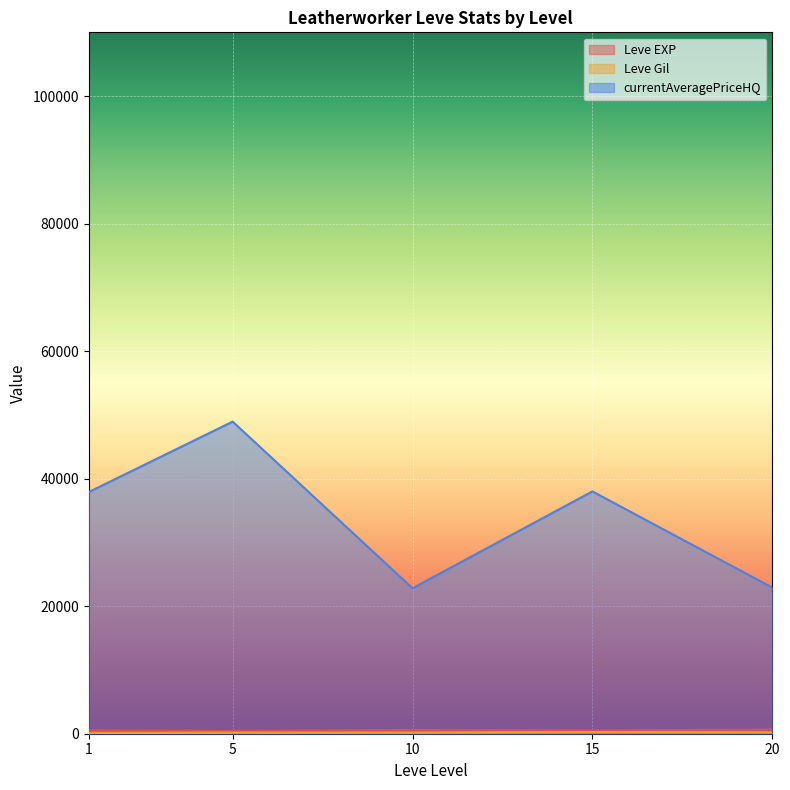

What are all the series names shown in the legend?

Leve EXP, Leve Gil, currentAveragePriceHQ